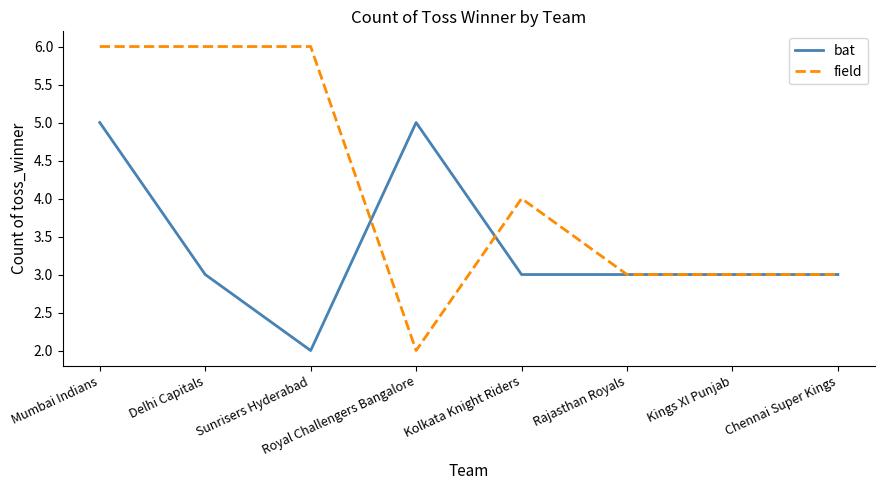

Which series changed the most between Sunrisers Hyderabad and Kings XI Punjab?

field